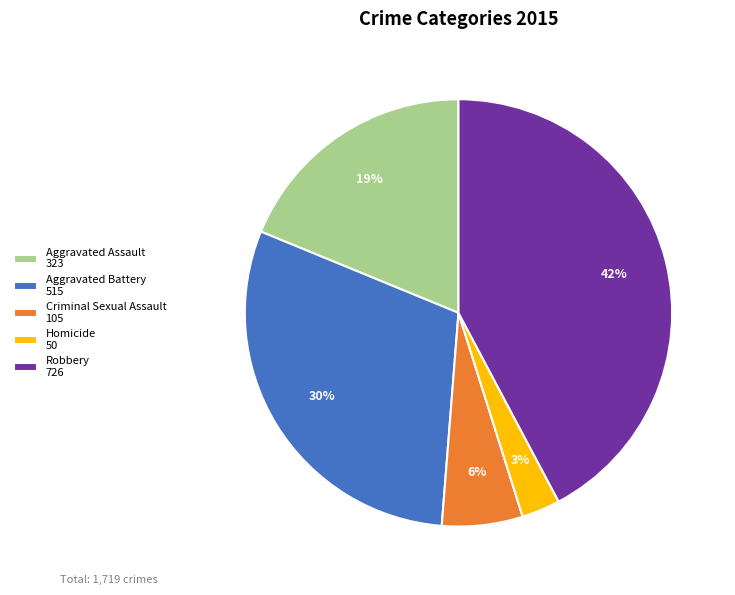

Which category has the smallest portion of the pie?

Homicide